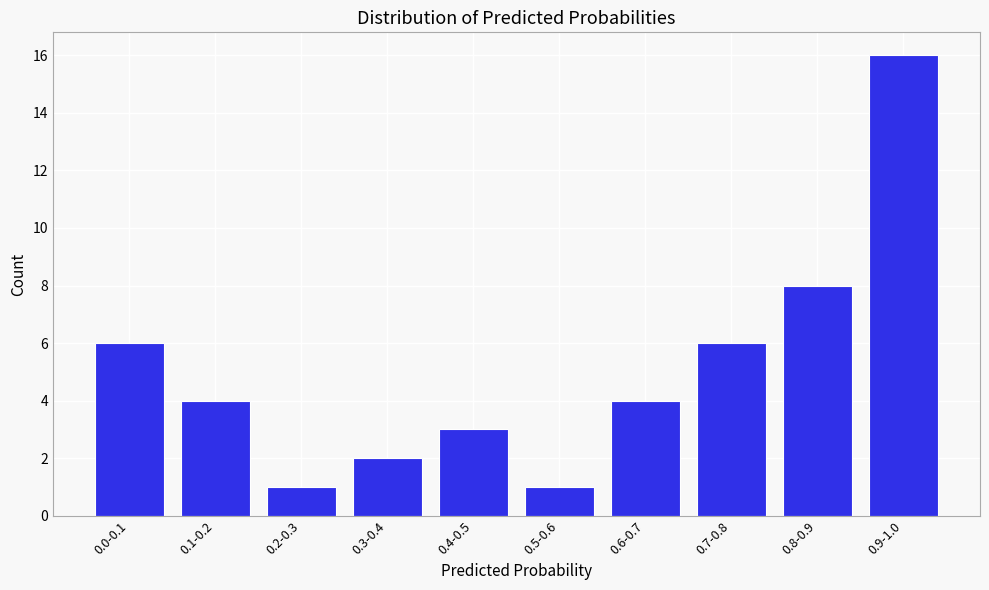

Reading left to right, extract all data points from this chart.

0.0-0.1=6	0.1-0.2=4	0.2-0.3=1	0.3-0.4=2	0.4-0.5=3	0.5-0.6=1	0.6-0.7=4	0.7-0.8=6	0.8-0.9=8	0.9-1.0=16